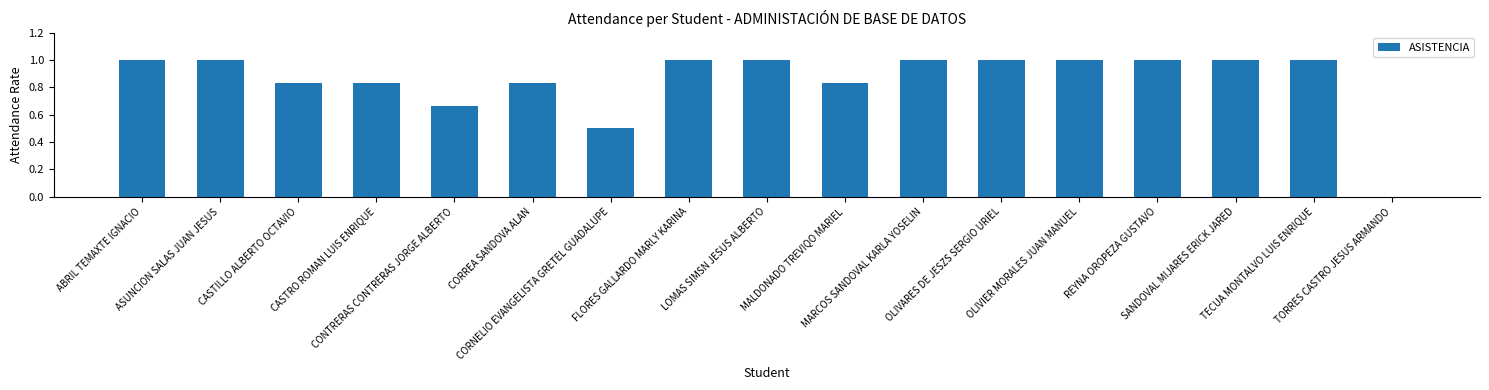

What is the maximum value shown in the chart?

1.0